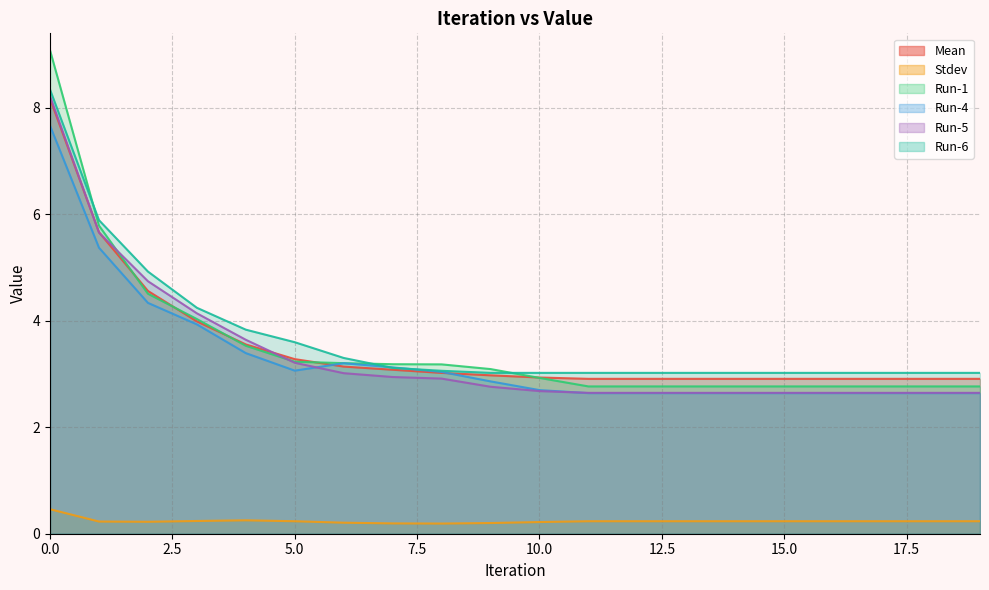

True or false: Run-1 has a value of 2.8 at 12.

True